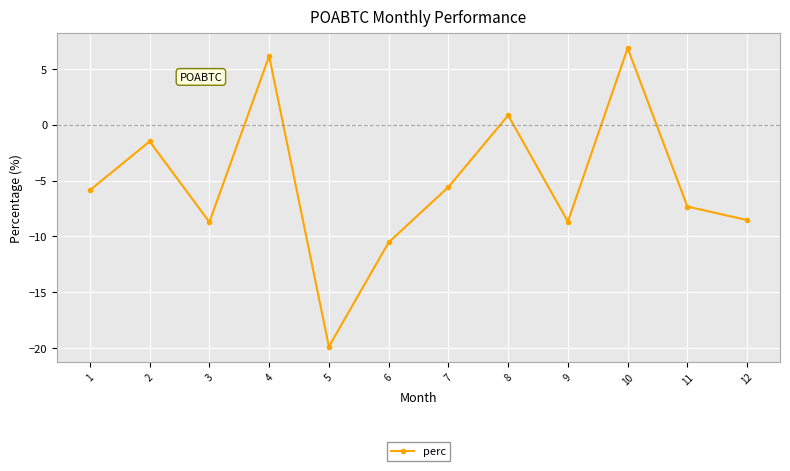

What is the sum of the values at 11 and 8?

-6.5